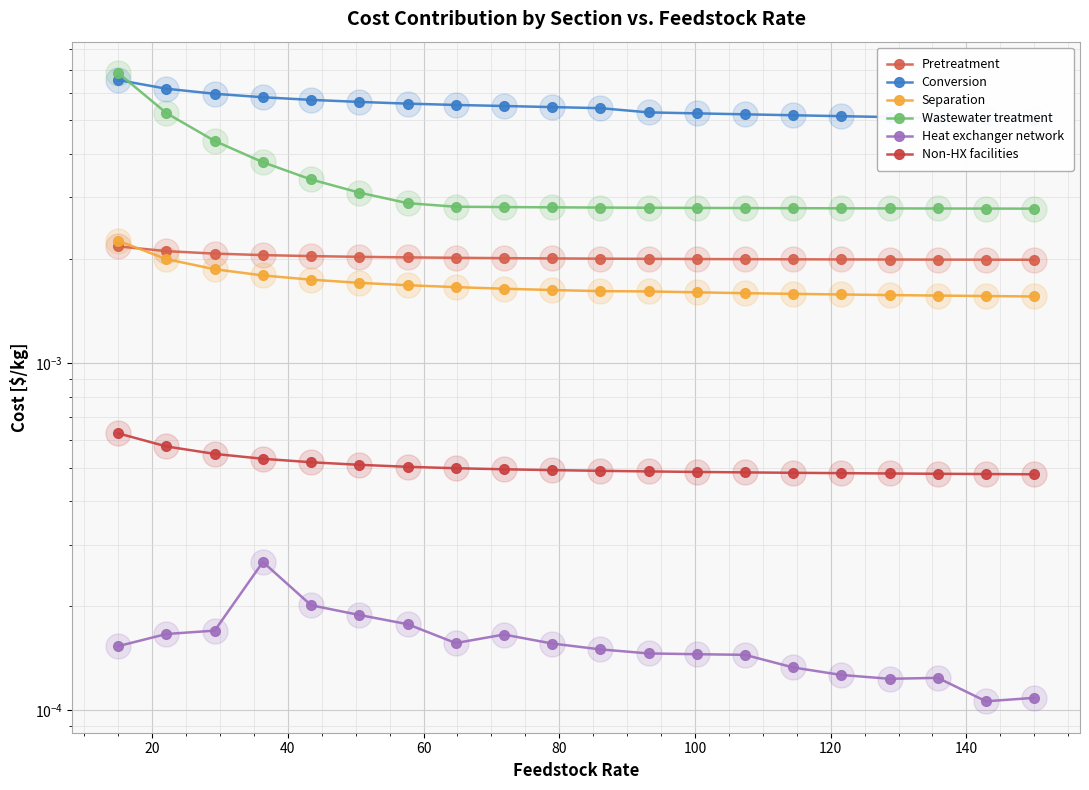

Which series has the widest spread of values?

Wastewater treatment